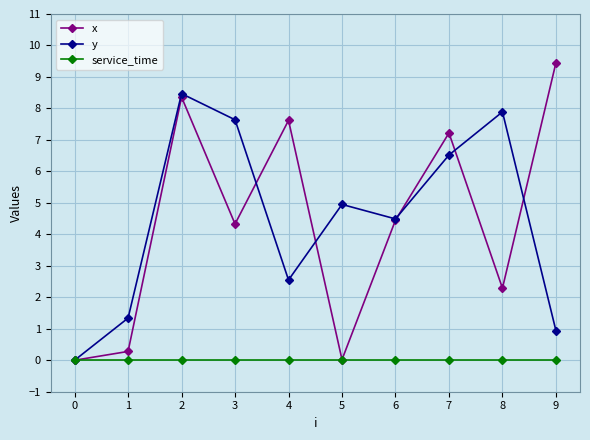

Count the number of categories in the chart.

10